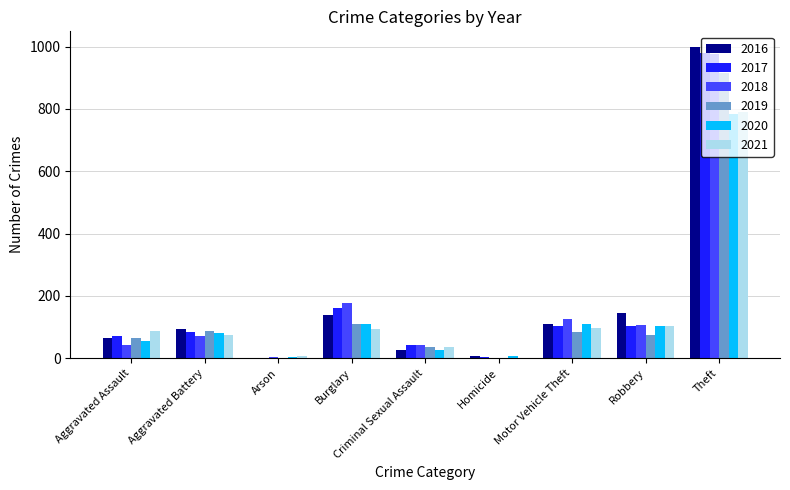

What is the maximum value shown in the chart?

999